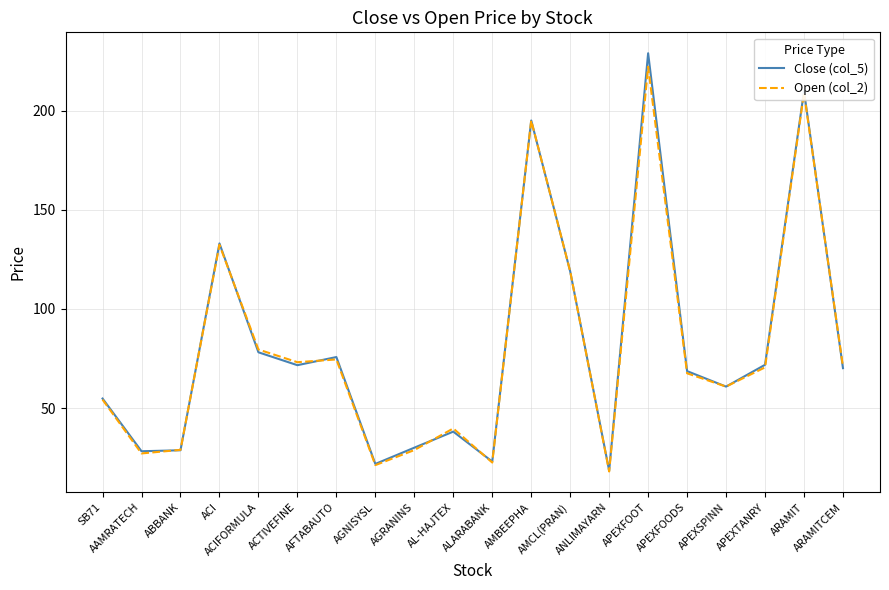

What is the smallest value displayed?

18.0